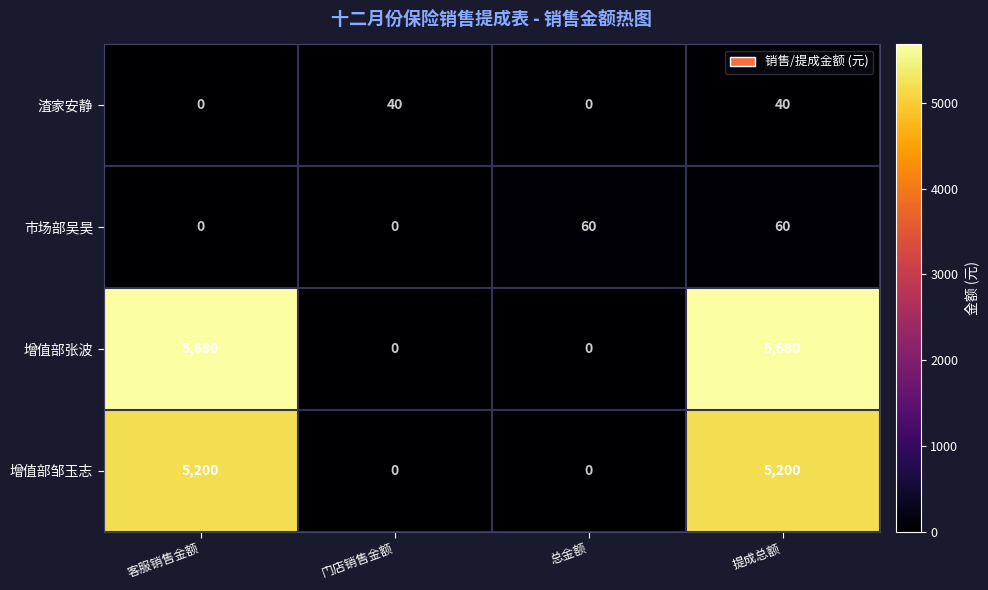

What is the total value across all series at 总金额?

60